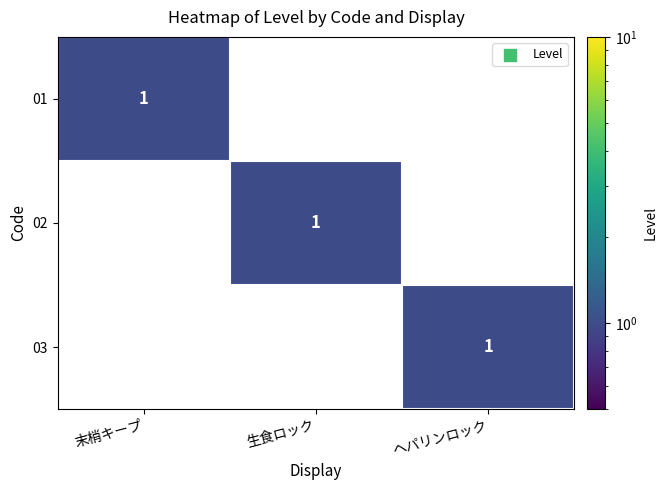

The 02 series shows 0 at 生食ロック. True or false?

False